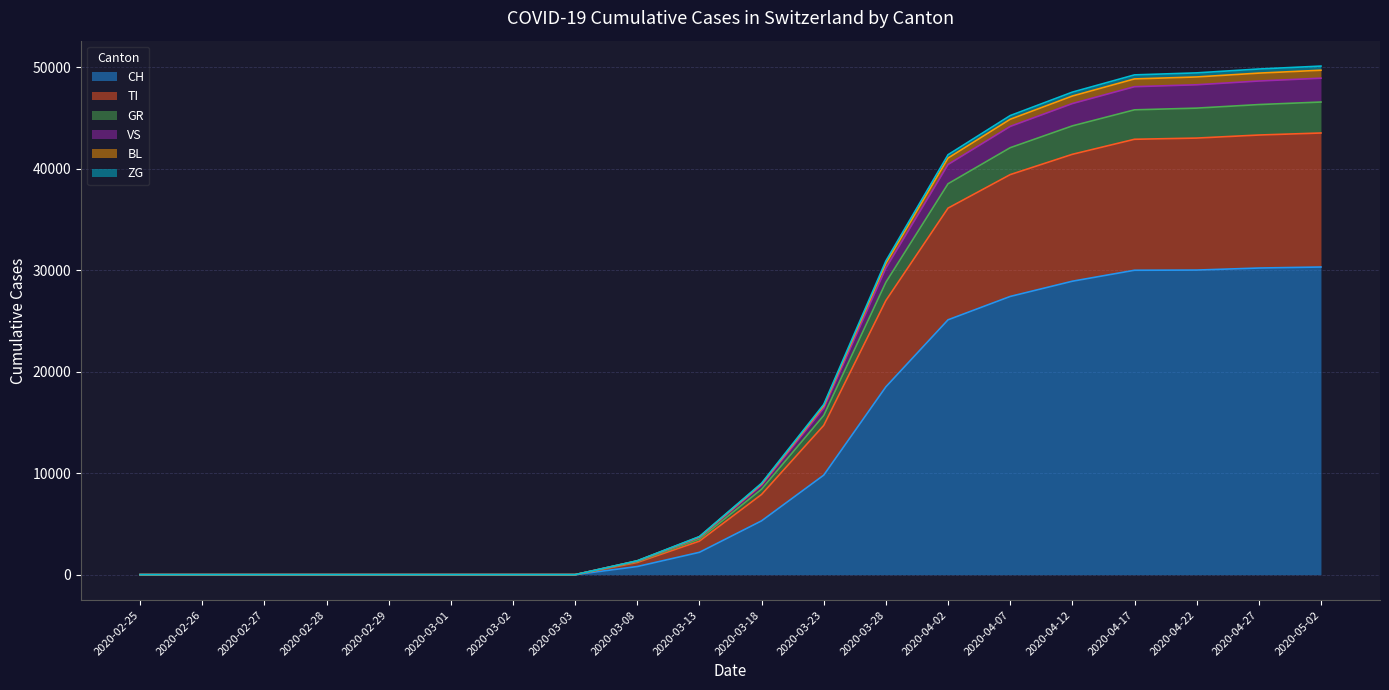

What is the highest value of the CH series?

30300